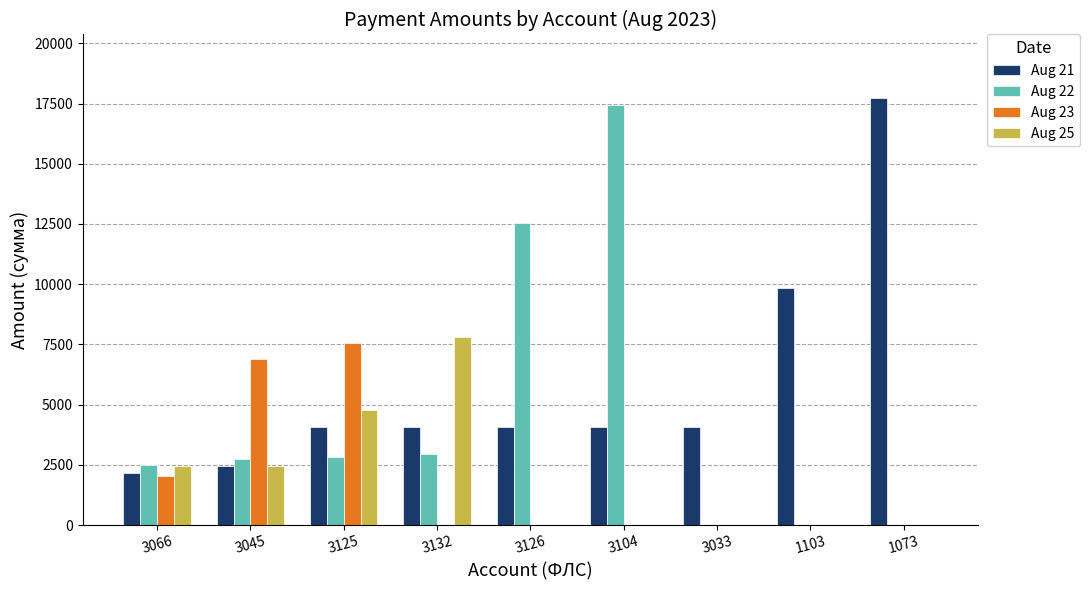

What is the sum of the Aug 21 values at 1103 and 1073?

27539.1